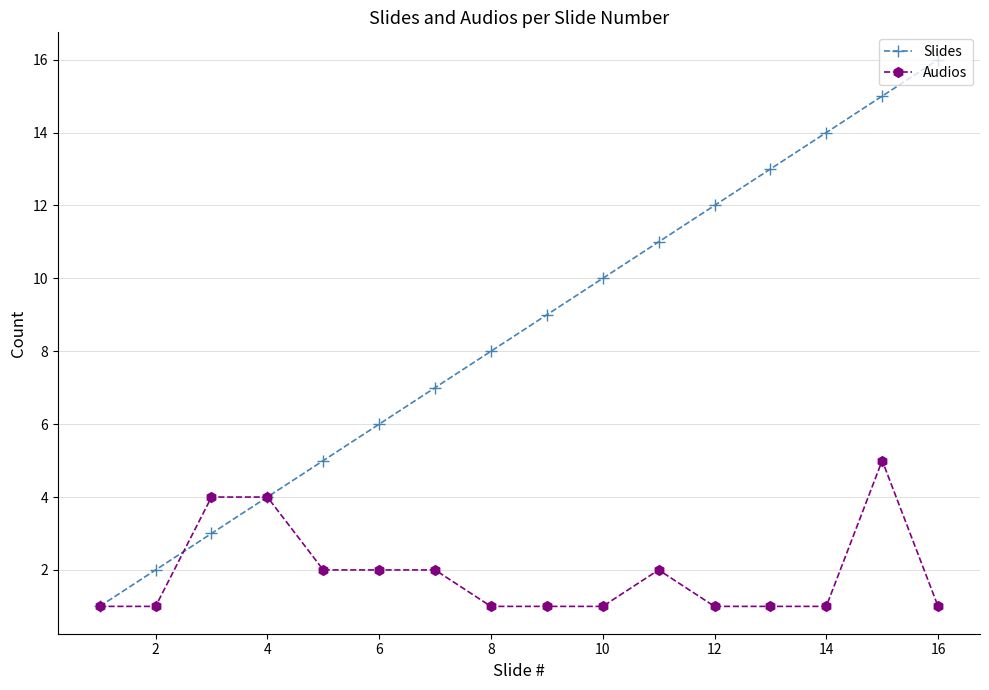

Which series has the widest spread of values?

Slides